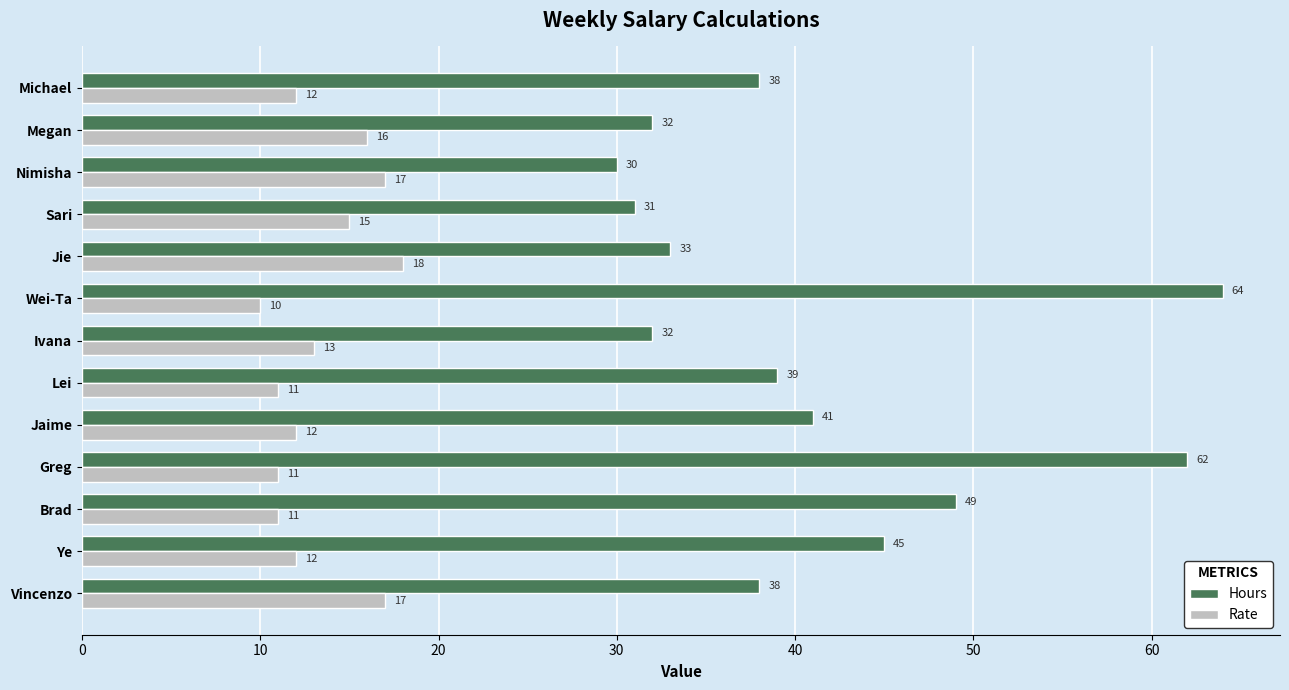

What is the difference between the second highest and minimum values in the Hours series?

32